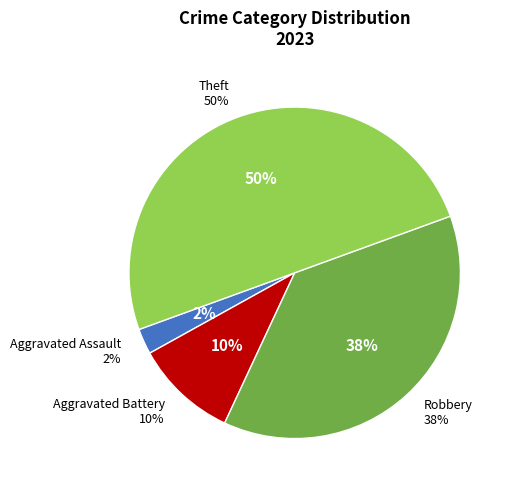

To the nearest percent, what percentage of the pie is Theft?

50%